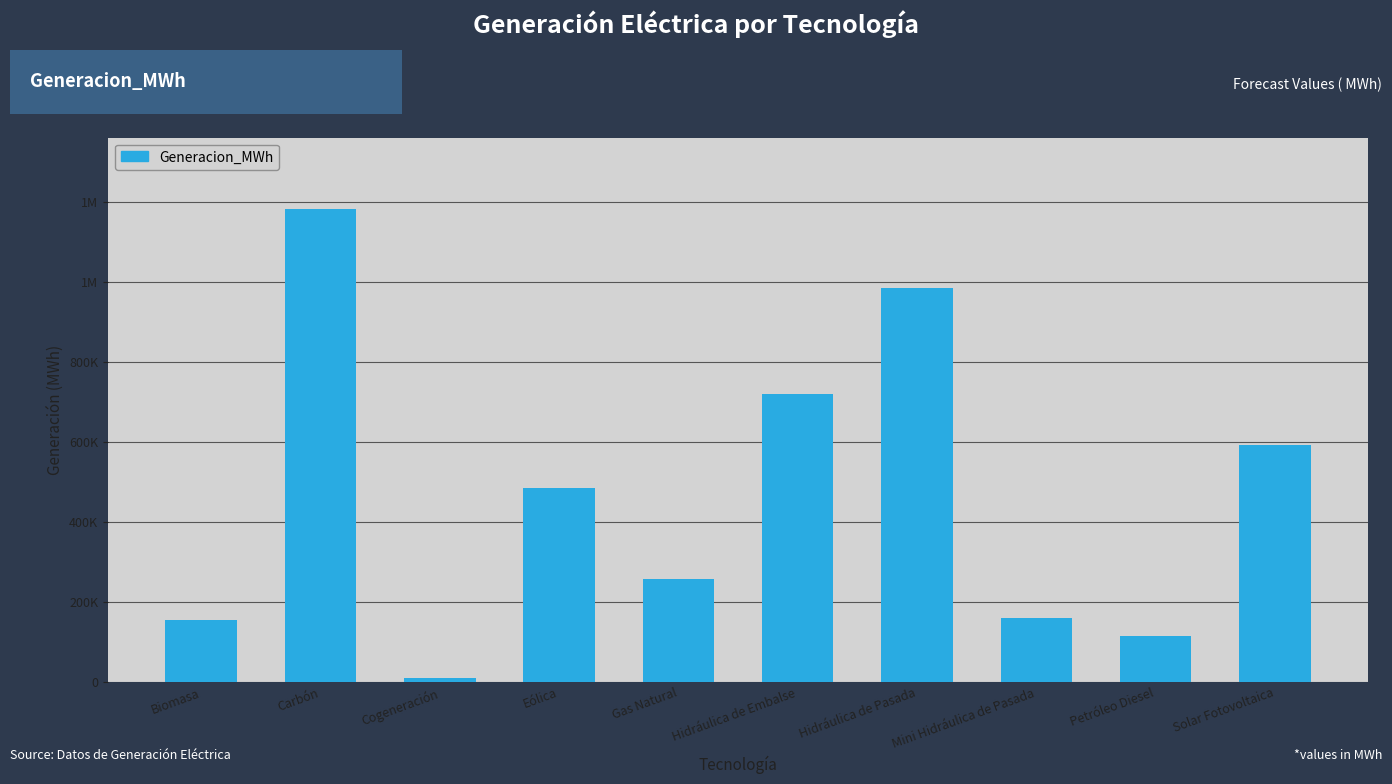

Which label corresponds to the smallest value in the chart?

Cogeneración